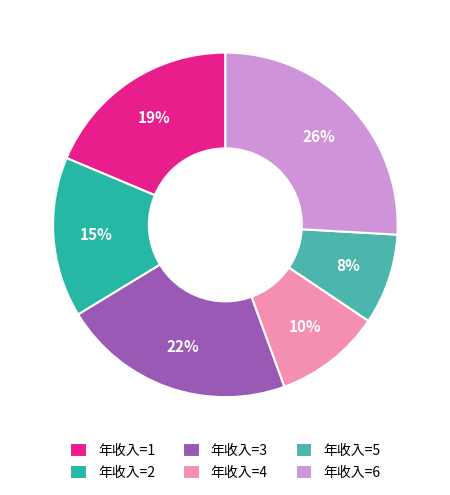

Count the number of slices in the pie.

6